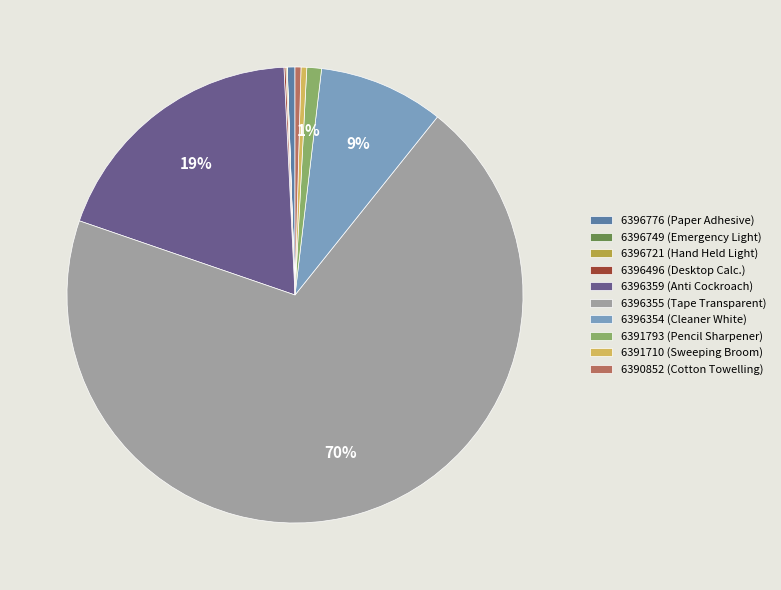

Does 6396355 (Tape Transparent) account for over 50% of the chart?

Yes